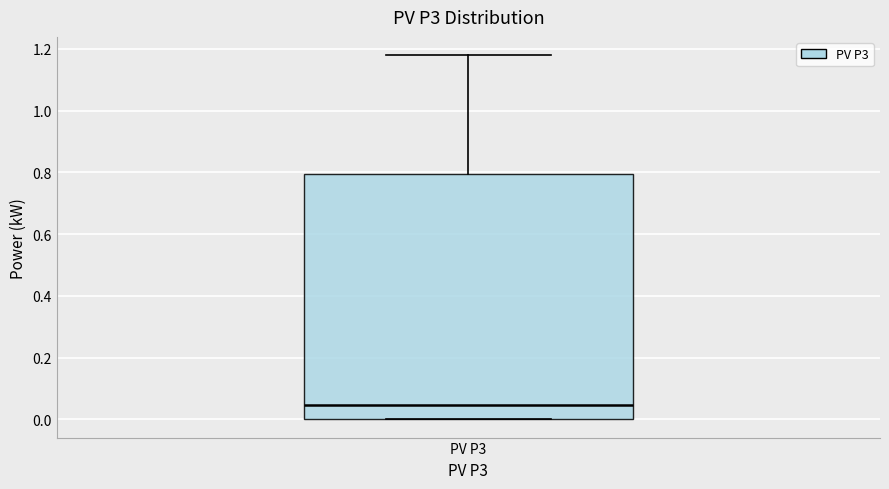

Where does the median line of the box for PV P3 sit on the y-axis? The values are not printed on the chart, so give them approximately, as read against the axis.

0.04